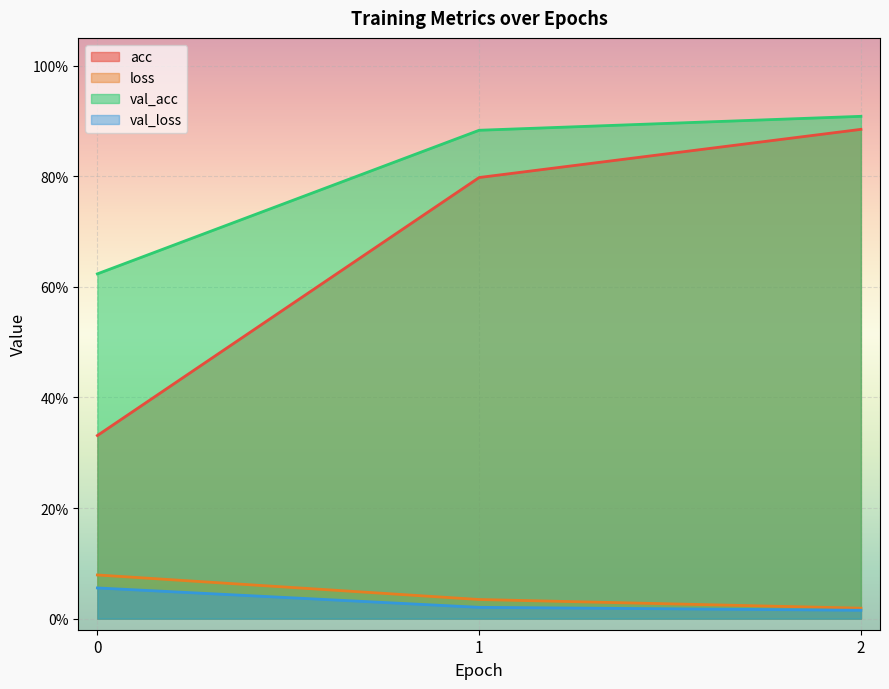

Is it true that val_acc equals 0.9 at 2?

True